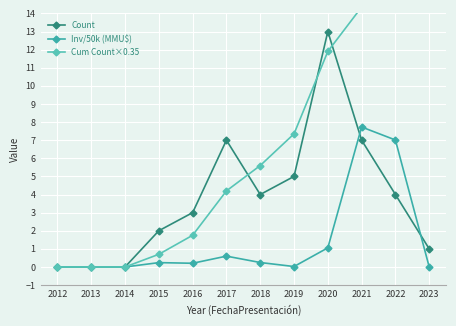

What are all the series names shown in the legend?

Count, Inv/50k (MMU$), Cum Count×0.35